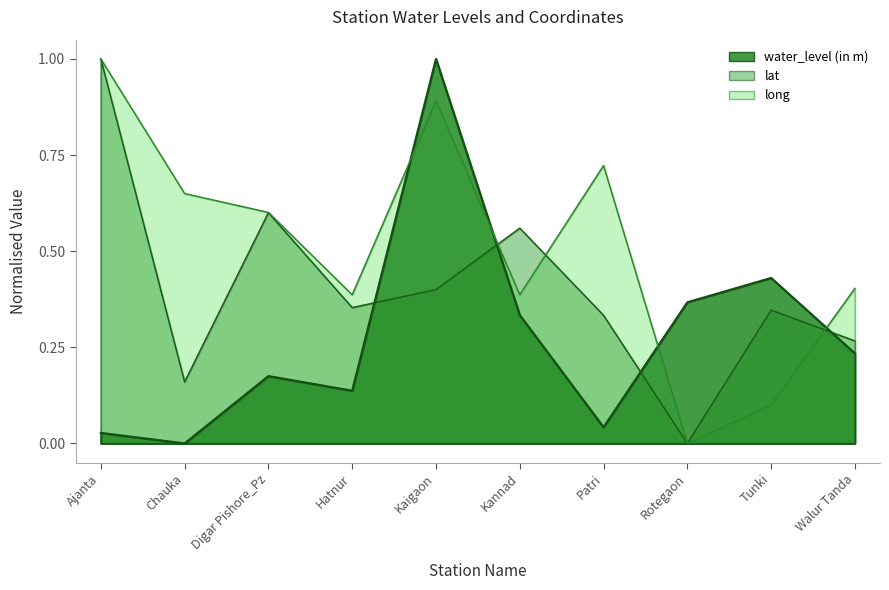

The lat series shows 0.3 at Tunki. True or false?

True